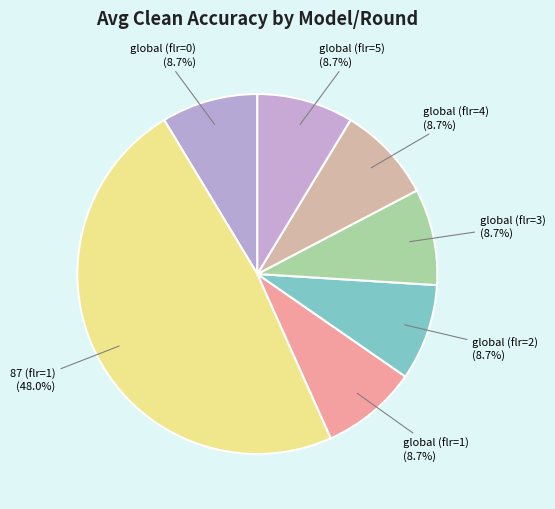

How many segments does this pie chart have?

7